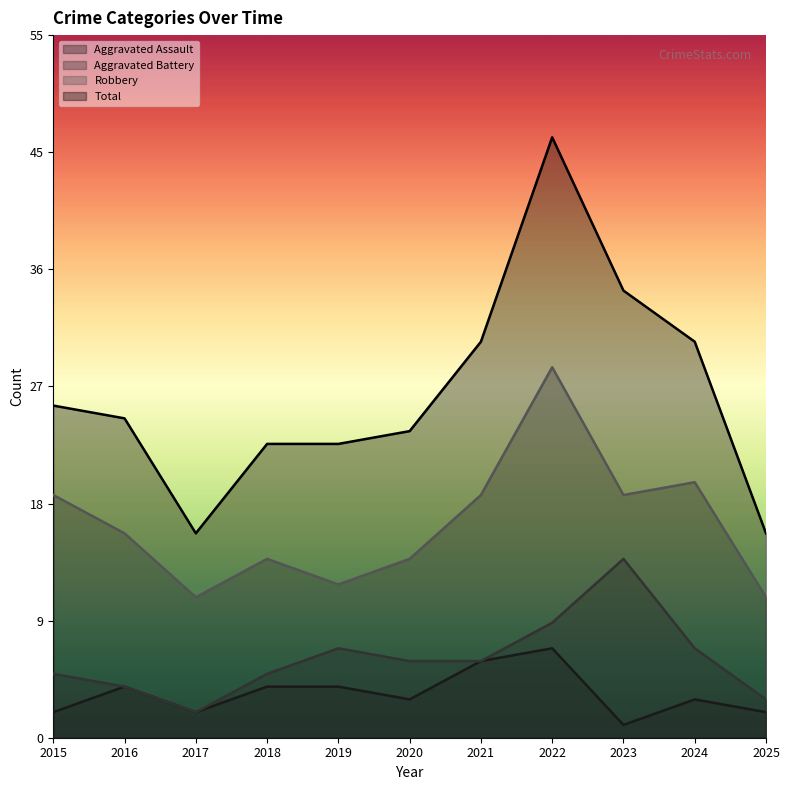

Does the chart display data point markers on the line(s)?

No